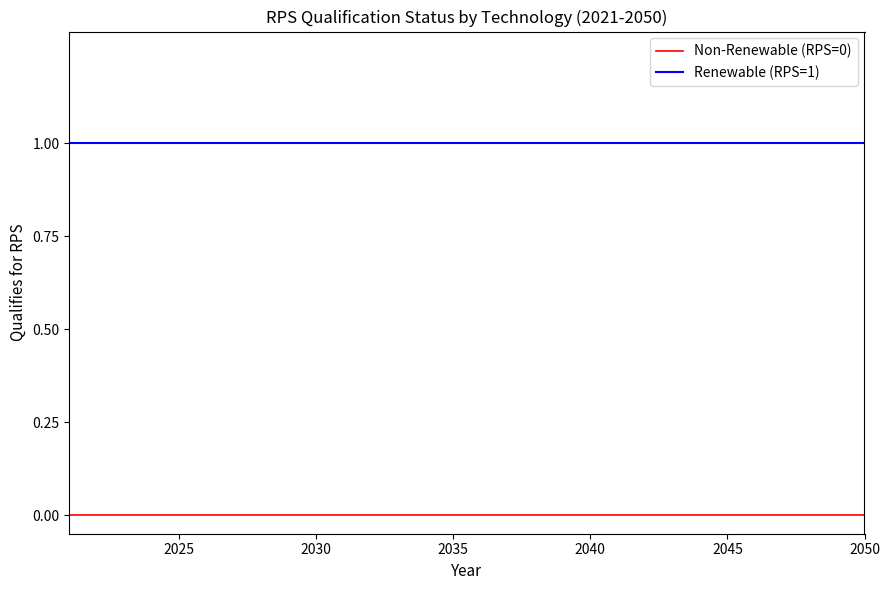

True or false: Renewable (RPS=1) and Non-Renewable (RPS=0) intersect in this chart.

False